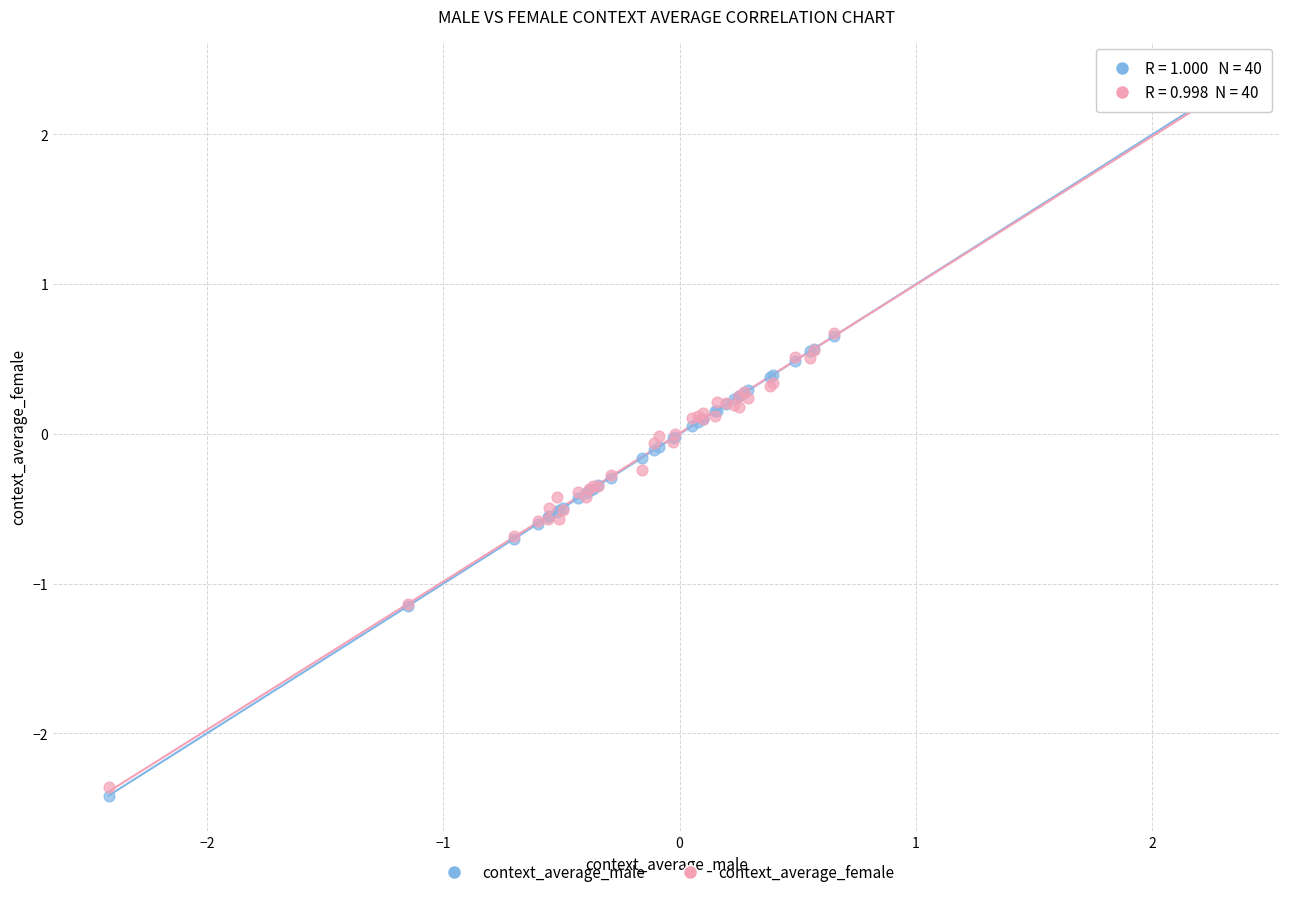

What are all the series names shown in the legend?

context_average_male, context_average_female